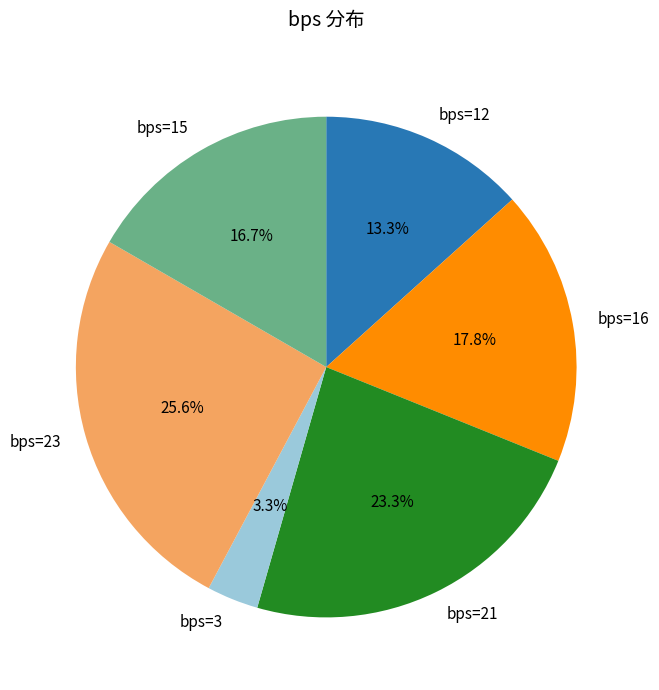

To the nearest percent, what is the average slice percentage?

17%